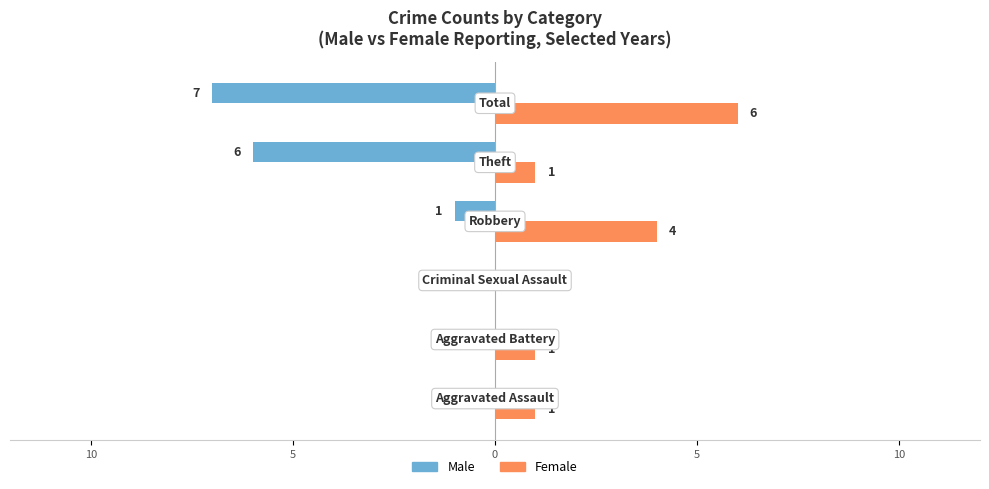

Count the Male values in the range -6 to 0.

5